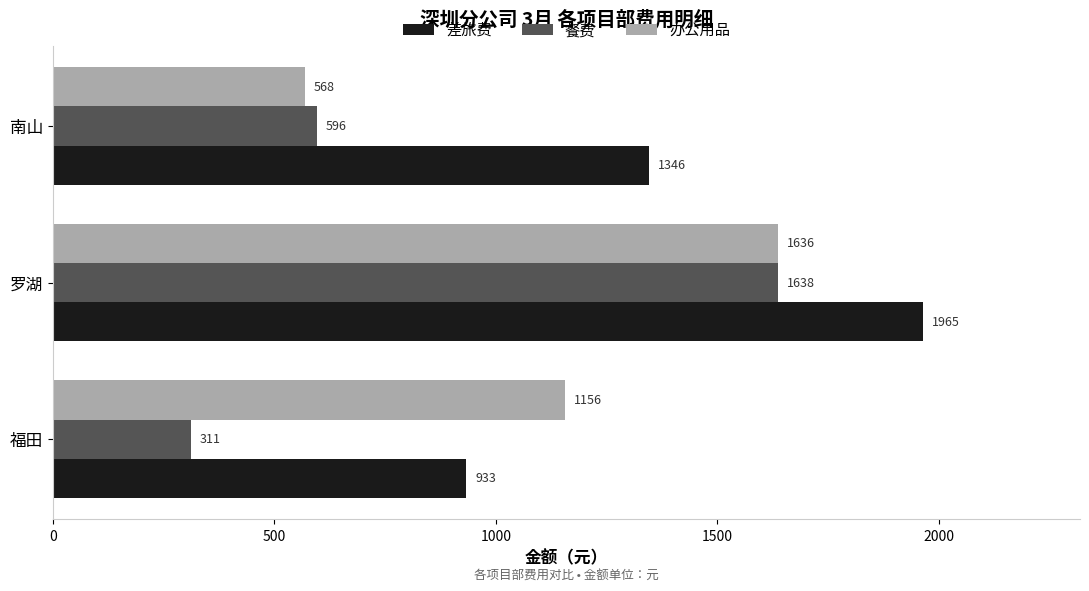

What is the approximate value of 差旅费 at 罗湖, to the nearest 100?

2000